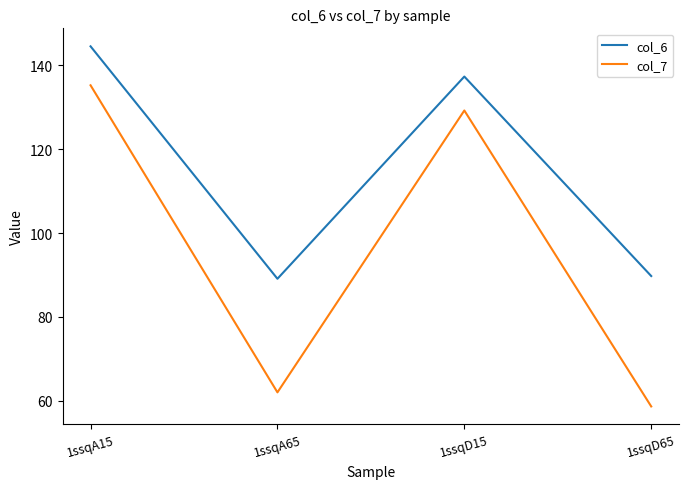

The col_6 series shows 89.8 at 1ssqD65. True or false?

True